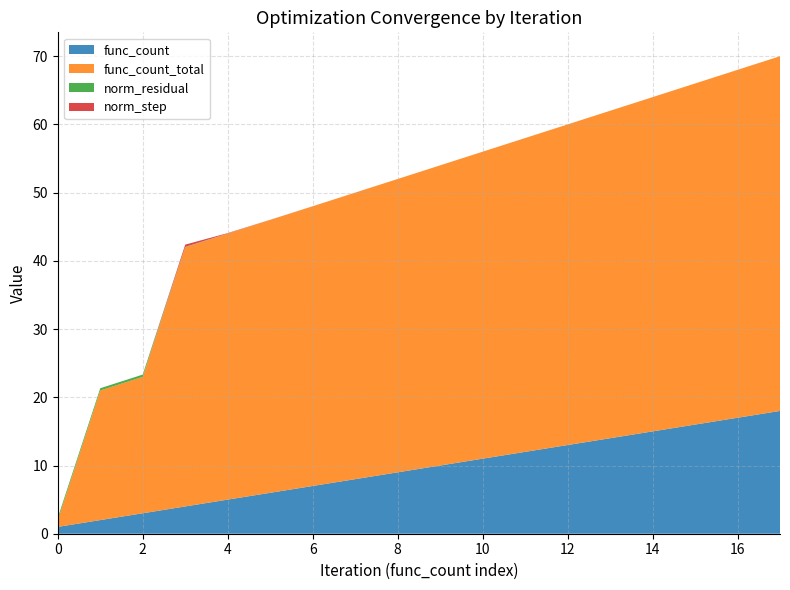

Reading left to right, what are all the values shown in this chart?

func_count: 1.0	2.0	3.0	4.0	5.0	6.0	7.0	8.0	9.0	10.0	11.0	12.0	13.0	14.0	15.0	16.0	17.0	18.0
func_count_total: 1.0	19.0	20.0	38.0	39.0	40.0	41.0	42.0	43.0	44.0	45.0	46.0	47.0	48.0	49.0	50.0	51.0	52.0
norm_residual: 0.3	0.3	0.3	0.0	0.0	0.0	0.0	0.0	0.0	0.0	0.0	0.0	0.0	0.0	0.0	0.0	0.0	0.0
norm_step: 0.0	0.0	0.0	0.3	0.1	0.0	0.0	0.0	0.0	0.0	0.0	0.0	0.0	0.0	0.0	0.0	0.0	0.0